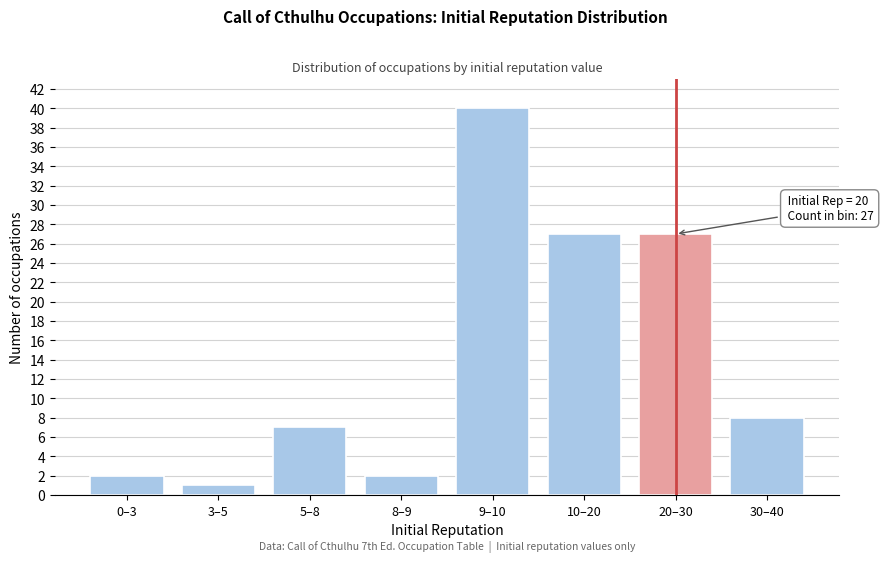

Reading right to left, list all the values displayed in this chart.

8	27	27	40	2	7	1	2